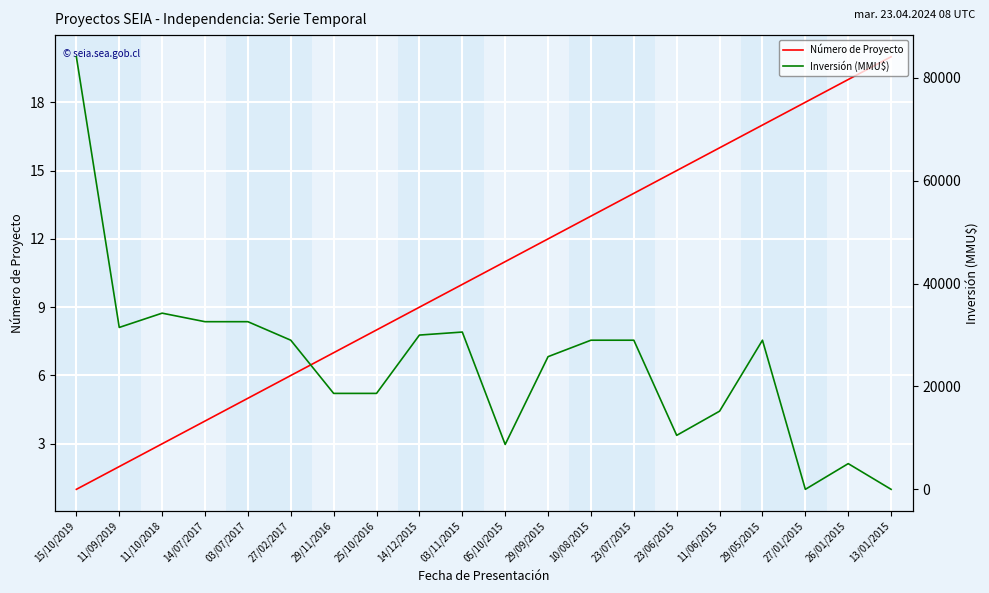

What is the label of the 1st point from the left?

15/10/2019